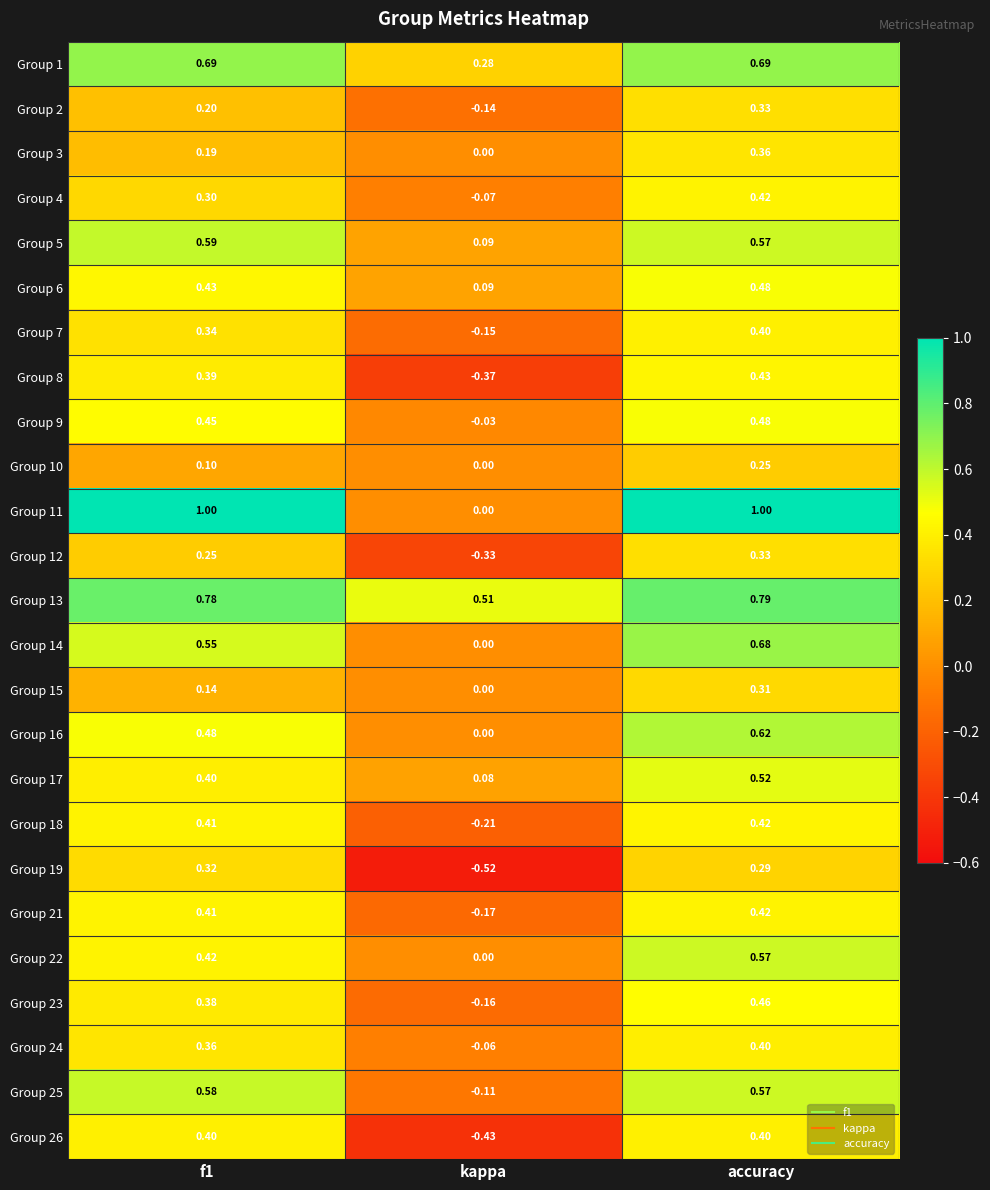

Is the value of Group 4 at kappa greater than the value of Group 12 at accuracy?

No